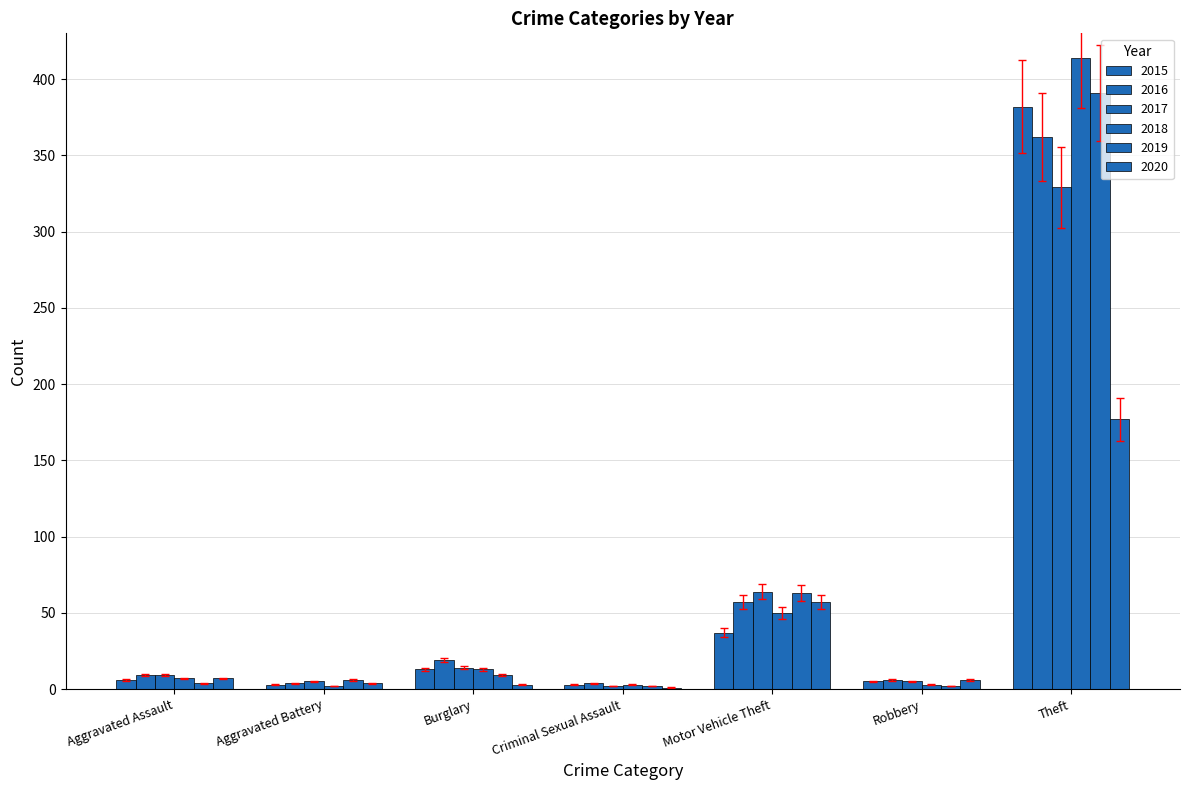

How many groups of bars are there?

7